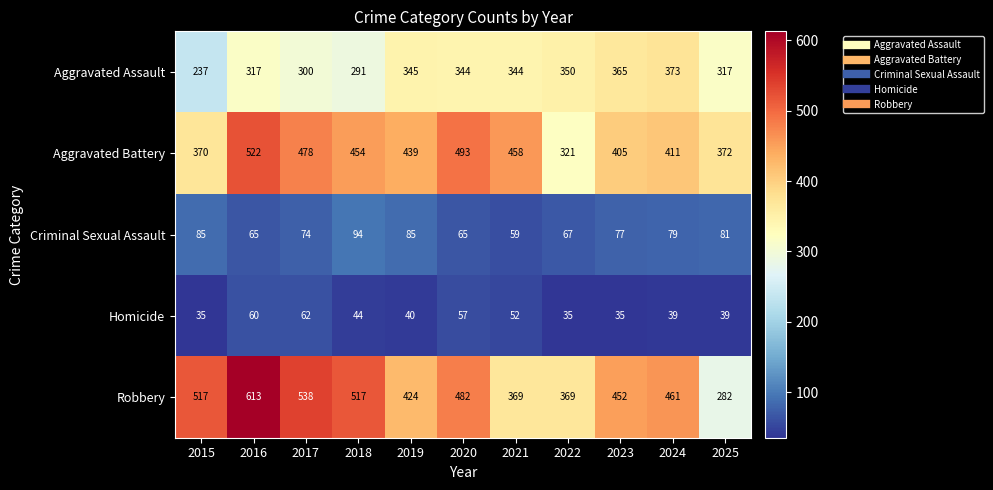

Which series has the largest total across all categories?

Robbery